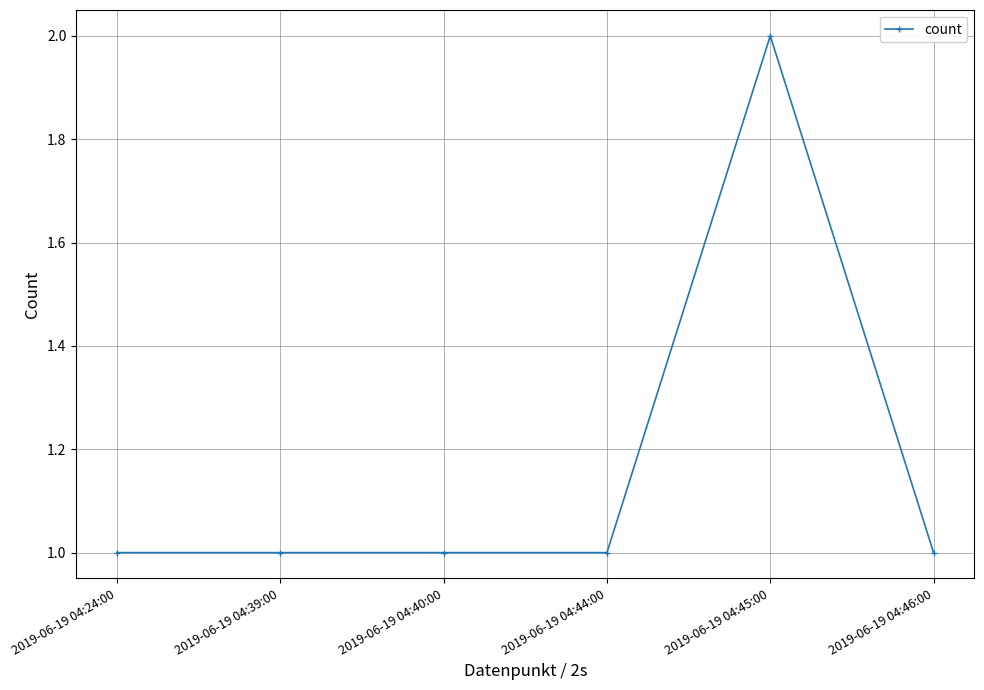

What is the change in value from 2019-06-19 04:44:00 to 2019-06-19 04:45:00?

+1